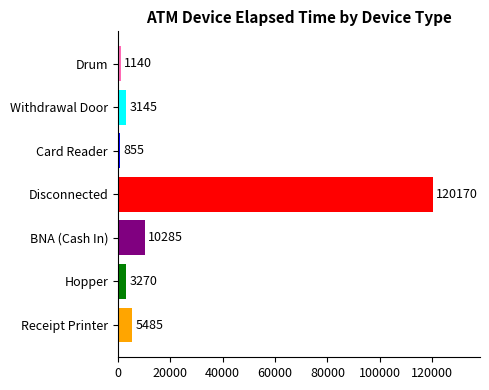

At which category does the chart reach its peak across all series?

Disconnected